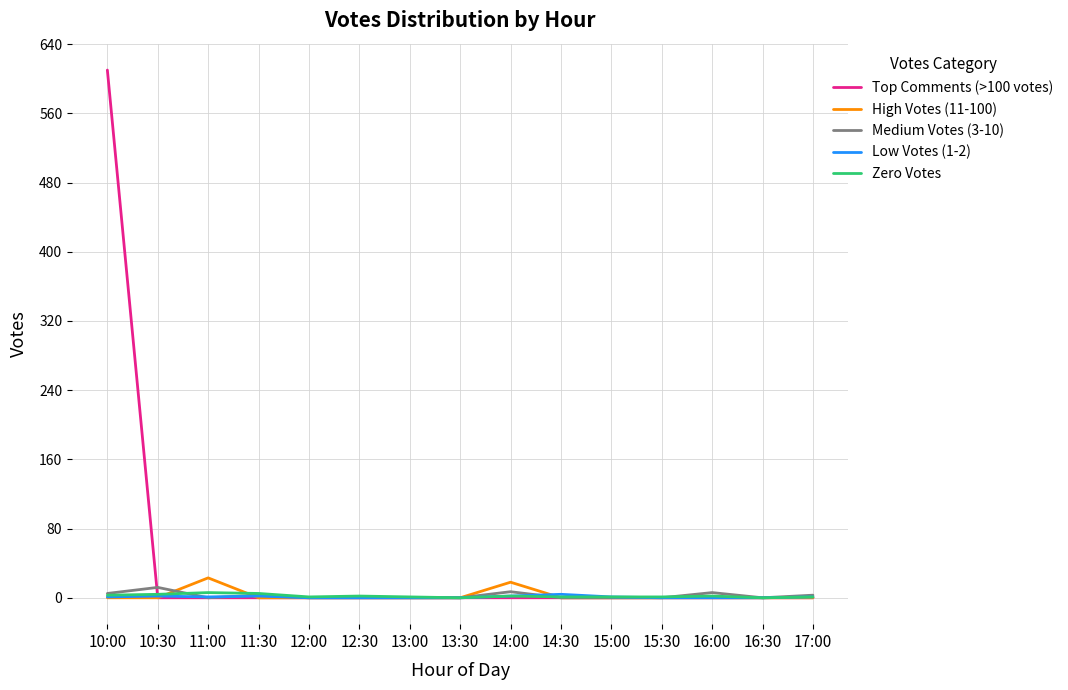

Which series has the largest total across all categories?

Top Comments (>100 votes)